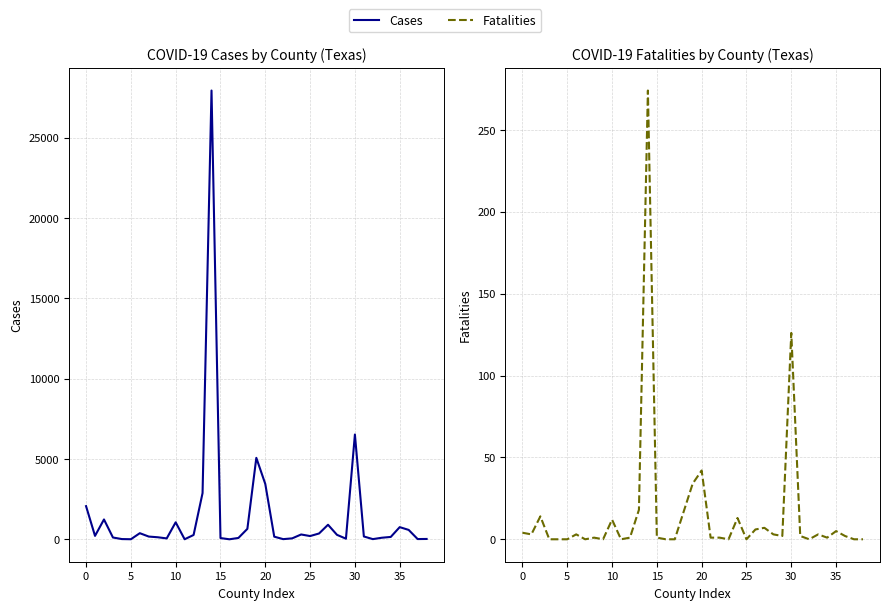

Read the Fatalities value at 10.

12